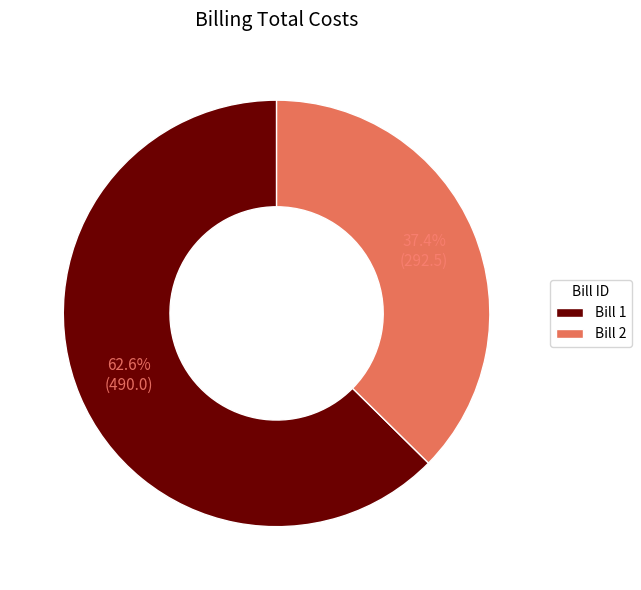

Which has a higher value, Bill 2 or Bill 1?

Bill 1